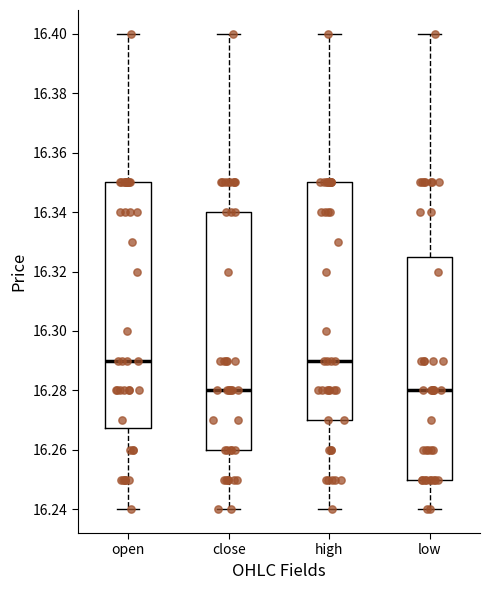

Reading left to right, transcribe this box plot: for each box, give where its median line is, the range the box spans, and where its two whiskers end, as read against the y-axis. The values are not printed on the chart, so give them approximately, as read against the axis.

open: median 16.290, box 16.268 to 16.350, whiskers 16.240 to 16.400
close: median 16.280, box 16.260 to 16.340, whiskers 16.240 to 16.400
high: median 16.290, box 16.270 to 16.350, whiskers 16.240 to 16.400
low: median 16.280, box 16.250 to 16.326, whiskers 16.240 to 16.400